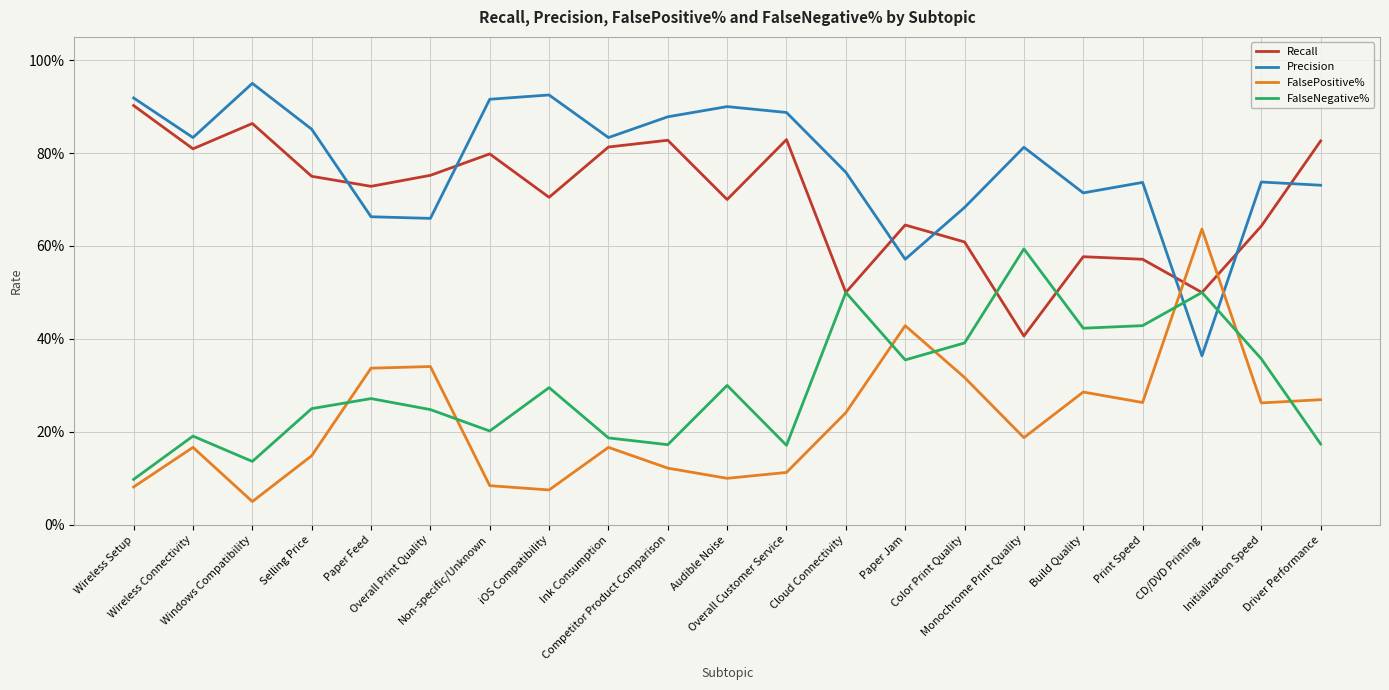

What is the average value of the FalsePositive% series?

0.2